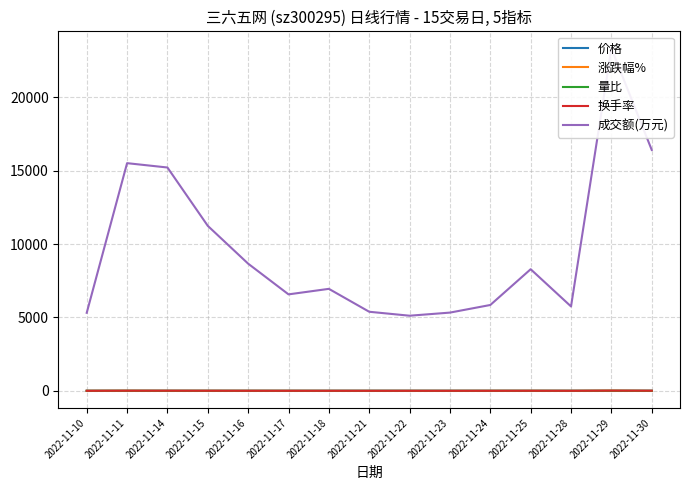

Rank the series at 2022-11-23 from highest to lowest value.

成交额(万元), 价格, 换手率, 量比, 涨跌幅%